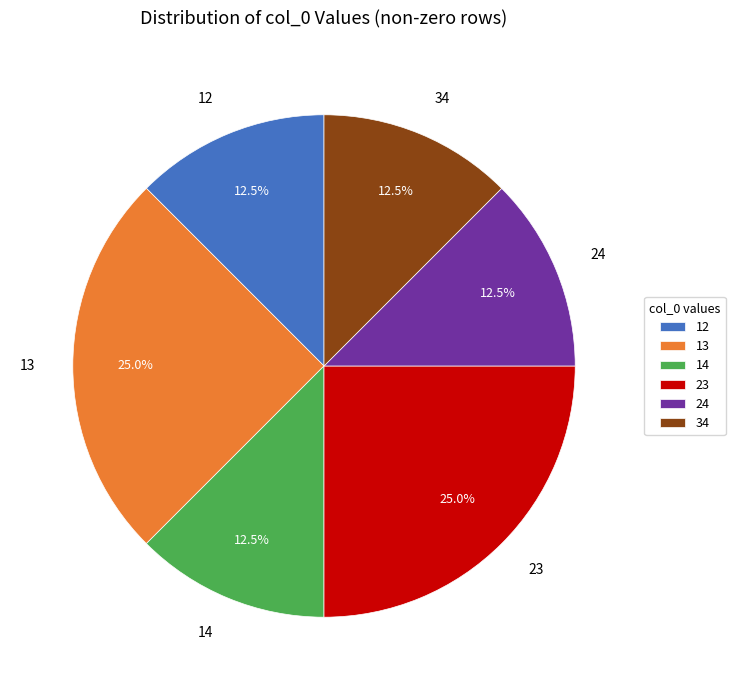

Does 13 account for over 50% of the chart?

No